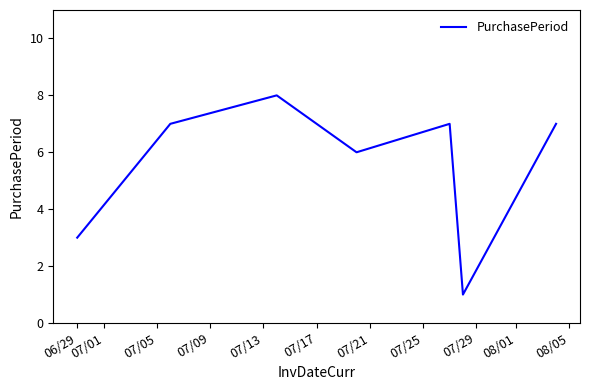

What is the difference between the second highest and second lowest values?

4